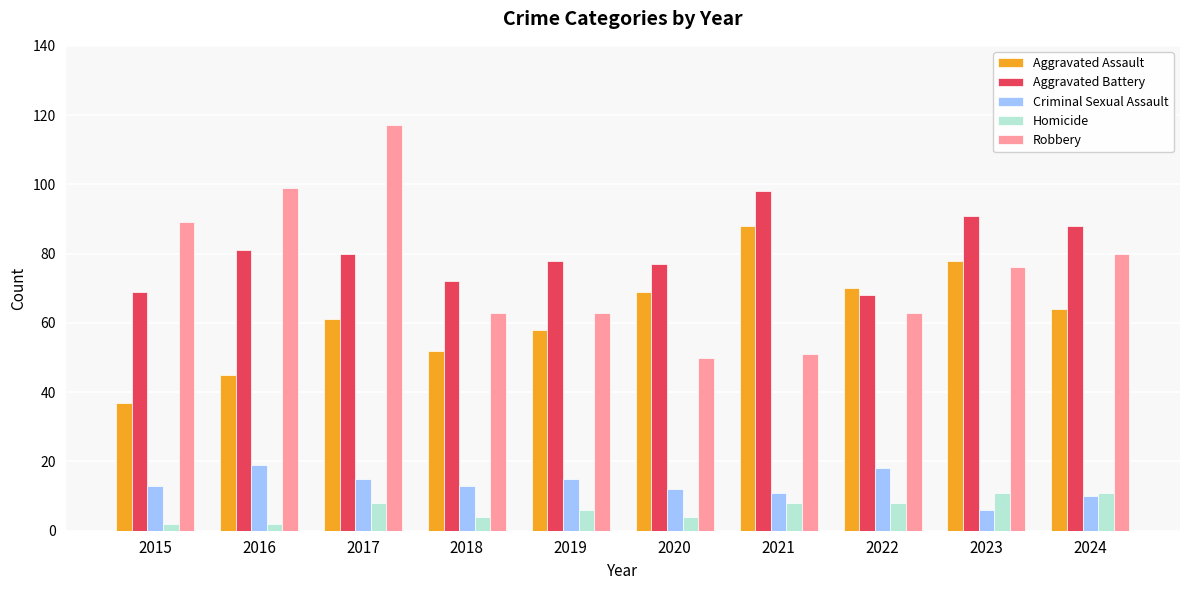

Is it true that Aggravated Assault equals 69 at 2018?

False